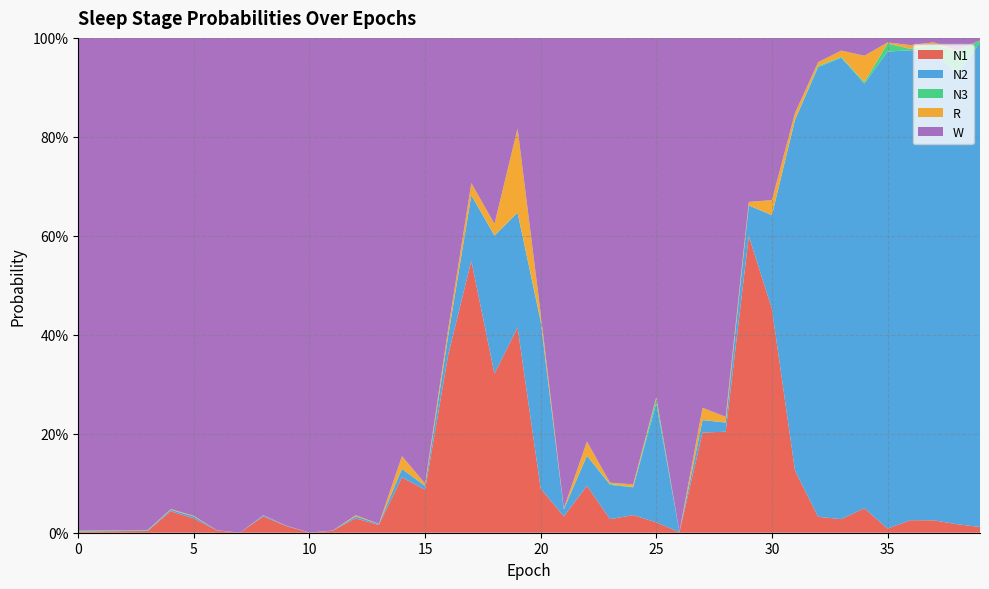

Reading right to left, transcribe all the data shown in this chart.

N1: 39=0.0	38=0.0	37=0.0	36=0.0	35=0.0	34=0.0	33=0.0	32=0.0	31=0.1	30=0.5	29=0.6	28=0.2	27=0.2	26=0.0	25=0.0	24=0.0	23=0.0	22=0.1	21=0.0	20=0.1	19=0.4	18=0.3	17=0.5	16=0.4	15=0.1	14=0.1	13=0.0	12=0.0	11=0.0	10=0.0	9=0.0	8=0.0	7=0.0	6=0.0	5=0.0	4=0.0	3=0.0	2=0.0	1=0.0	0=0.0
N2: 39=1.0	38=0.9	37=0.9	36=0.9	35=1.0	34=0.9	33=0.9	32=0.9	31=0.7	30=0.2	29=0.1	28=0.0	27=0.0	26=0.0	25=0.2	24=0.1	23=0.1	22=0.1	21=0.0	20=0.3	19=0.2	18=0.3	17=0.1	16=0.0	15=0.0	14=0.0	13=0.0	12=0.0	11=0.0	10=0.0	9=0.0	8=0.0	7=0.0	6=0.0	5=0.0	4=0.0	3=0.0	2=0.0	1=0.0	0=0.0
N3: 39=0.0	38=0.0	37=0.0	36=0.0	35=0.0	34=0.0	33=0.0	32=0.0	31=0.0	30=0.0	29=0.0	28=0.0	27=0.0	26=0.0	25=0.0	24=0.0	23=0.0	22=0.0	21=0.0	20=0.0	19=0.0	18=0.0	17=0.0	16=0.0	15=0.0	14=0.0	13=0.0	12=0.0	11=0.0	10=0.0	9=0.0	8=0.0	7=0.0	6=0.0	5=0.0	4=0.0	3=0.0	2=0.0	1=0.0	0=0.0
R: 39=0.0	38=0.0	37=0.0	36=0.0	35=0.0	34=0.1	33=0.0	32=0.0	31=0.0	30=0.0	29=0.0	28=0.0	27=0.0	26=0.0	25=0.0	24=0.0	23=0.0	22=0.0	21=0.0	20=0.0	19=0.2	18=0.0	17=0.0	16=0.0	15=0.0	14=0.0	13=0.0	12=0.0	11=0.0	10=0.0	9=0.0	8=0.0	7=0.0	6=0.0	5=0.0	4=0.0	3=0.0	2=0.0	1=0.0	0=0.0
W: 39=0.0	38=0.0	37=0.0	36=0.0	35=0.0	34=0.0	33=0.0	32=0.0	31=0.2	30=0.3	29=0.3	28=0.8	27=0.7	26=1.0	25=0.7	24=0.9	23=0.9	22=0.8	21=1.0	20=0.6	19=0.2	18=0.4	17=0.3	16=0.6	15=0.9	14=0.8	13=1.0	12=1.0	11=1.0	10=1.0	9=1.0	8=1.0	7=1.0	6=1.0	5=1.0	4=1.0	3=1.0	2=1.0	1=1.0	0=1.0